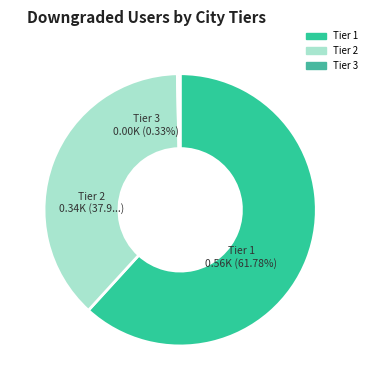

Is it true that 30 is 58% of the pie?

False